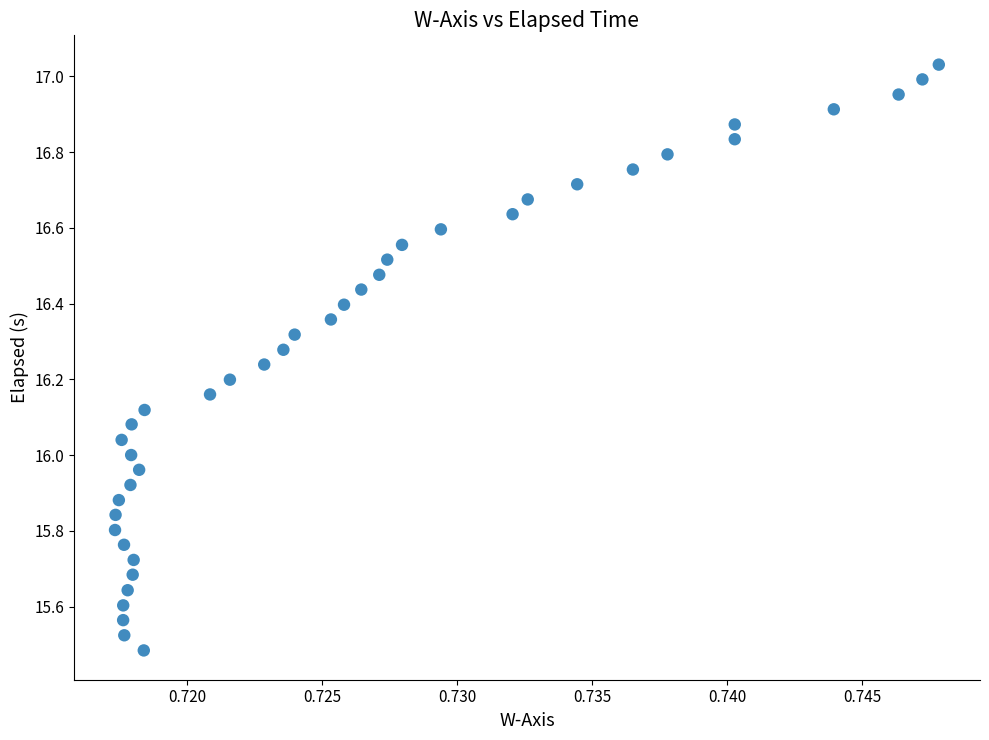

What is the range of Y values (max minus min)?

1.5